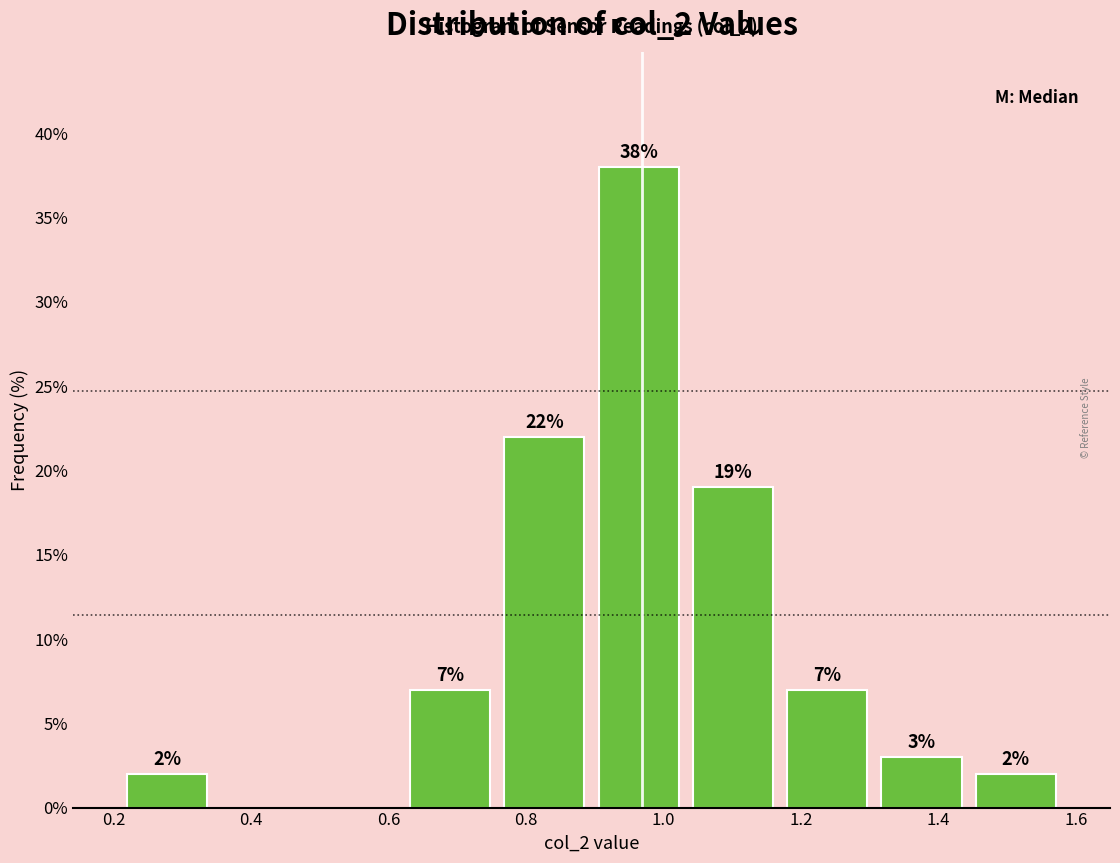

Over which range of the x-axis is the bar tallest?

0.90 to 1.04